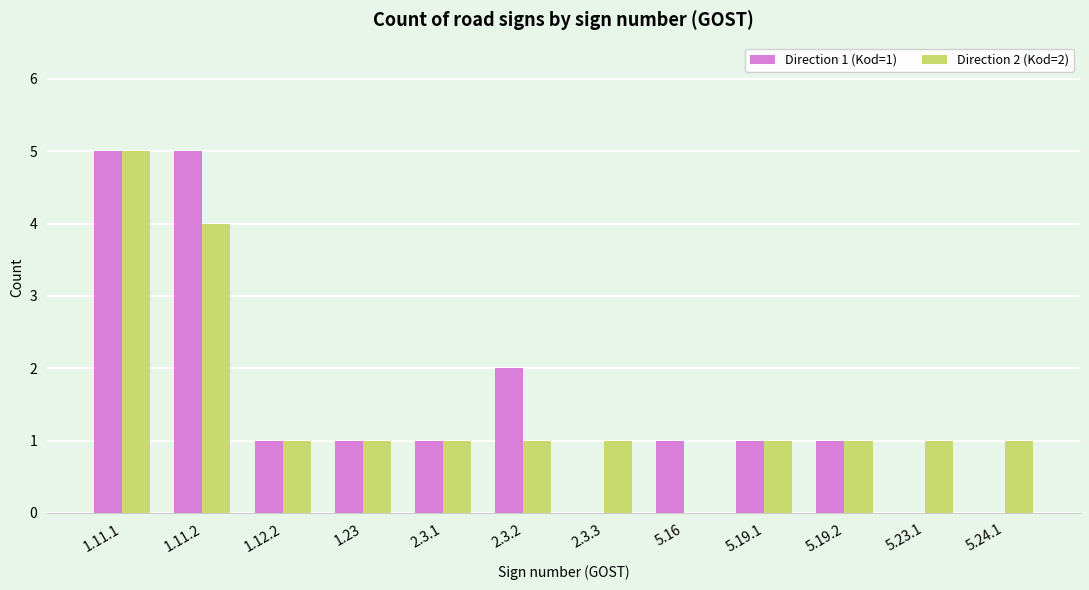

Is the value of Direction 2 (Kod=2) at 5.19.1 greater than the value of Direction 1 (Kod=1) at 2.3.2?

No